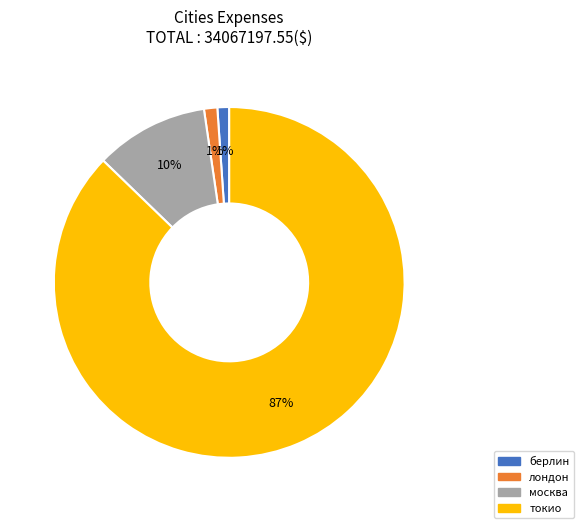

Combined, do москва and лондон account for over 50%?

No